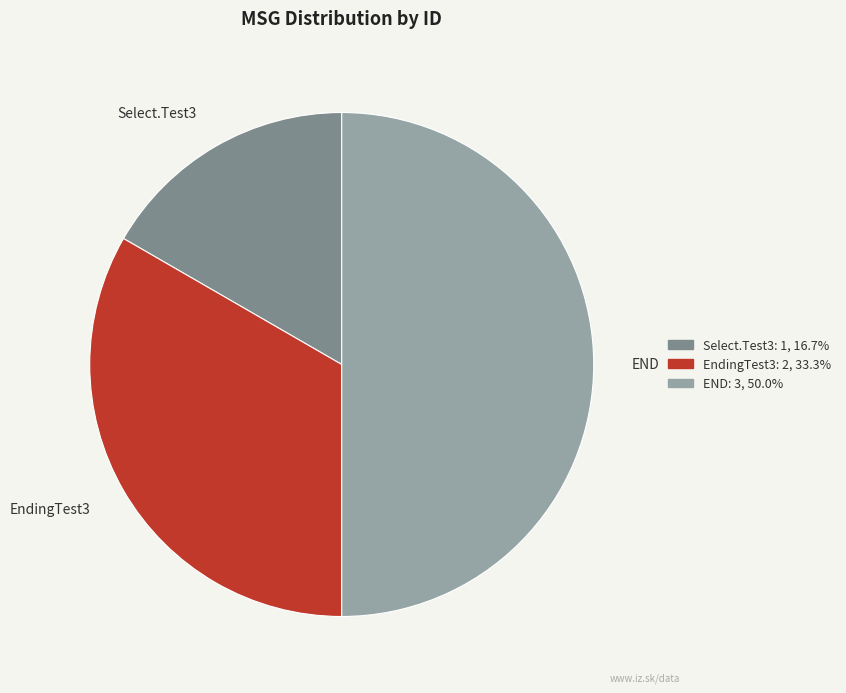

What is the largest slice in the pie chart?

END